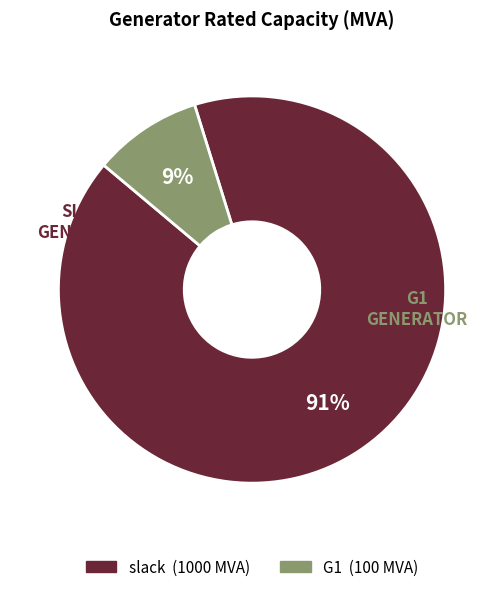

Do slack and G1 together represent more than half of the pie?

Yes